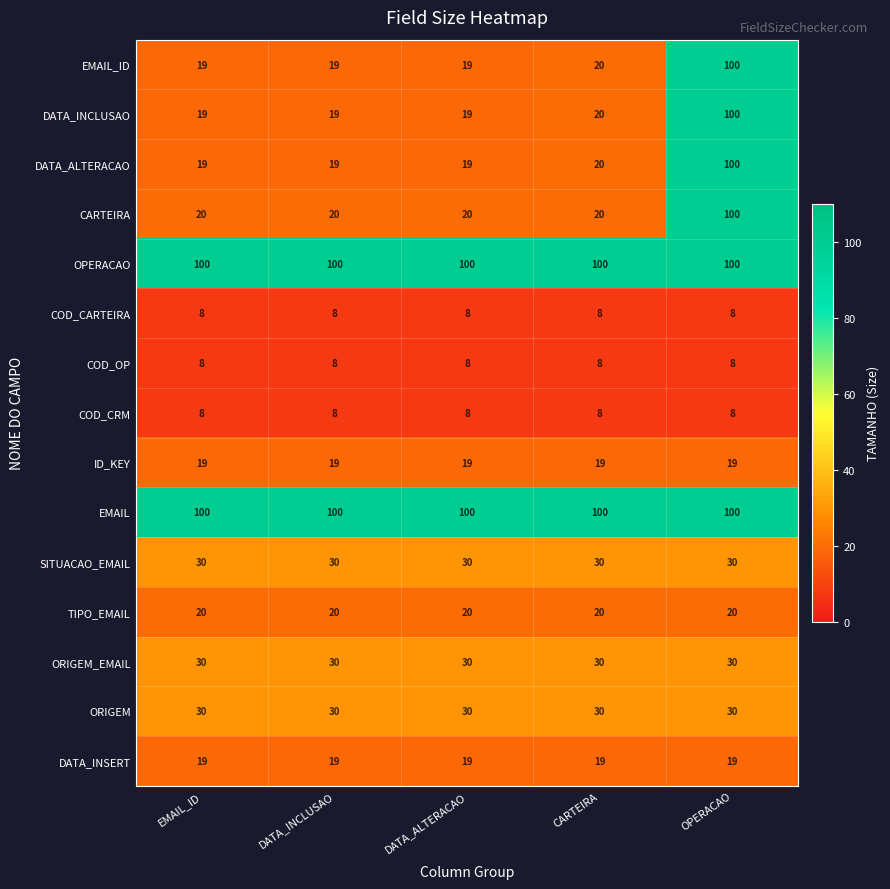

How many series are shown in this chart?

15